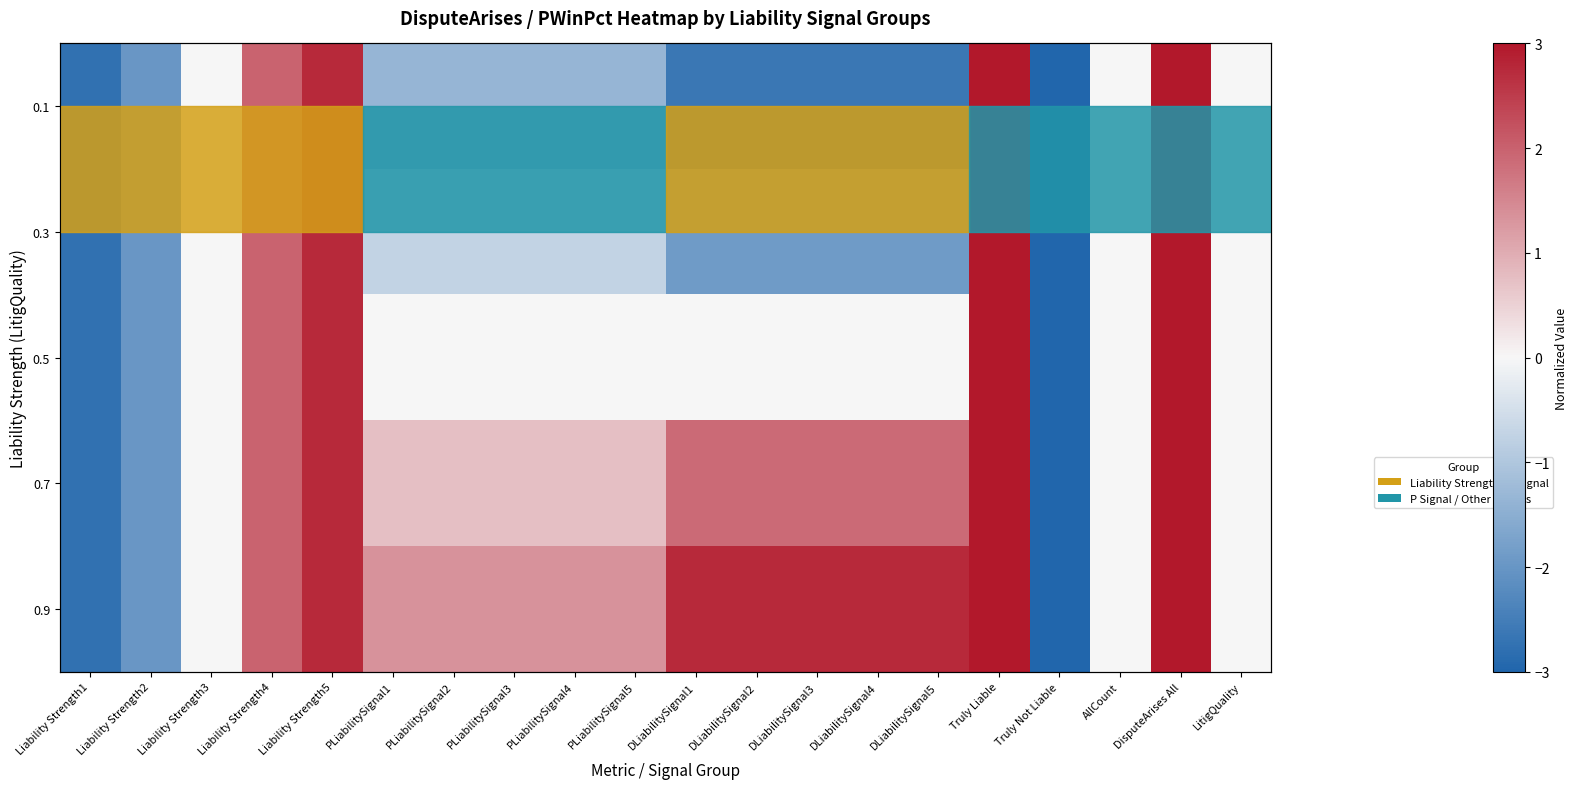

Which has a higher value, AllCount or PLiabilitySignal4?

AllCount